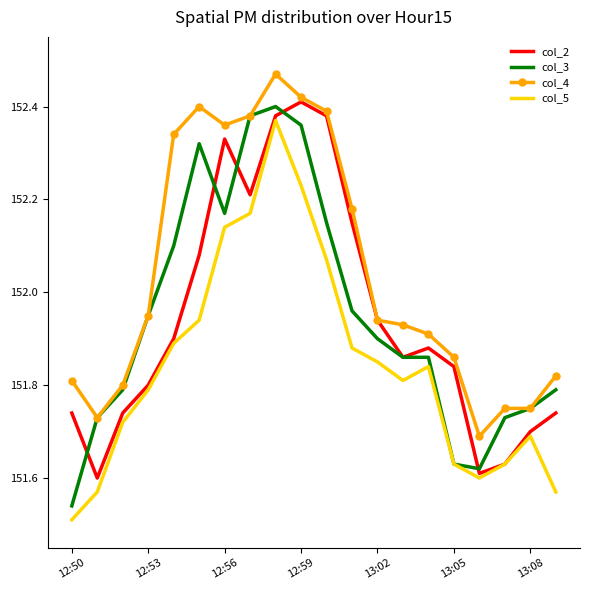

True or false: col_4 and col_5 cross at least once.

False